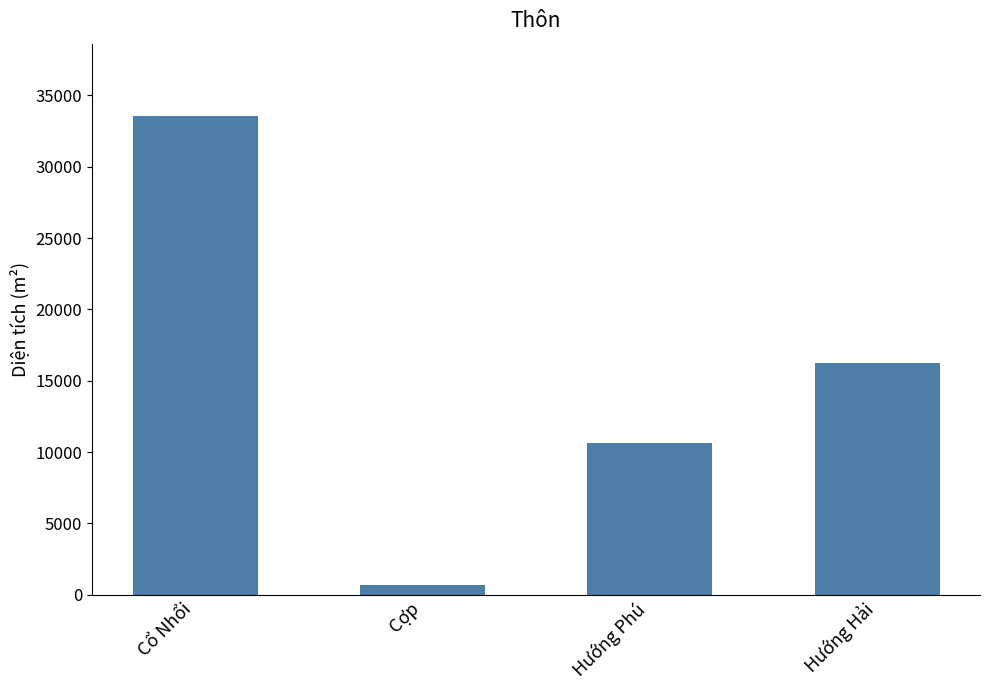

The chart shows a value of 33593.8 at Cổ Nhổi. True or false?

True